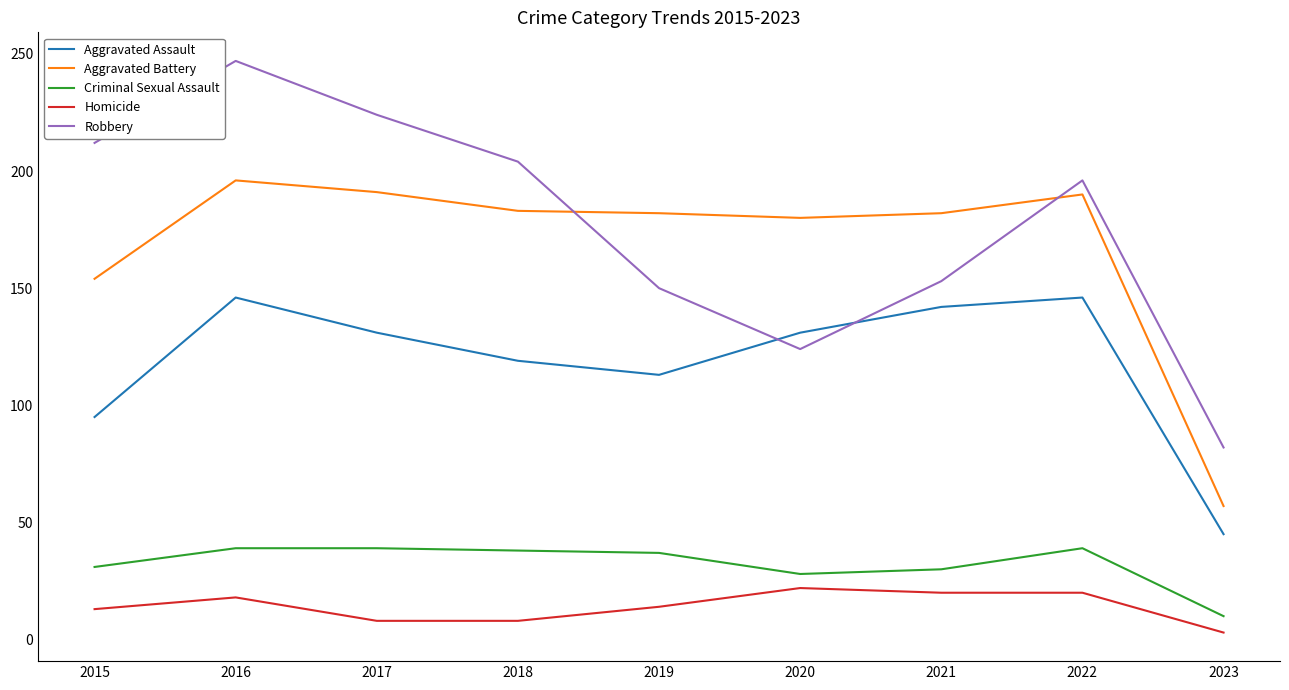

How many values in the Criminal Sexual Assault series are below 37?

4